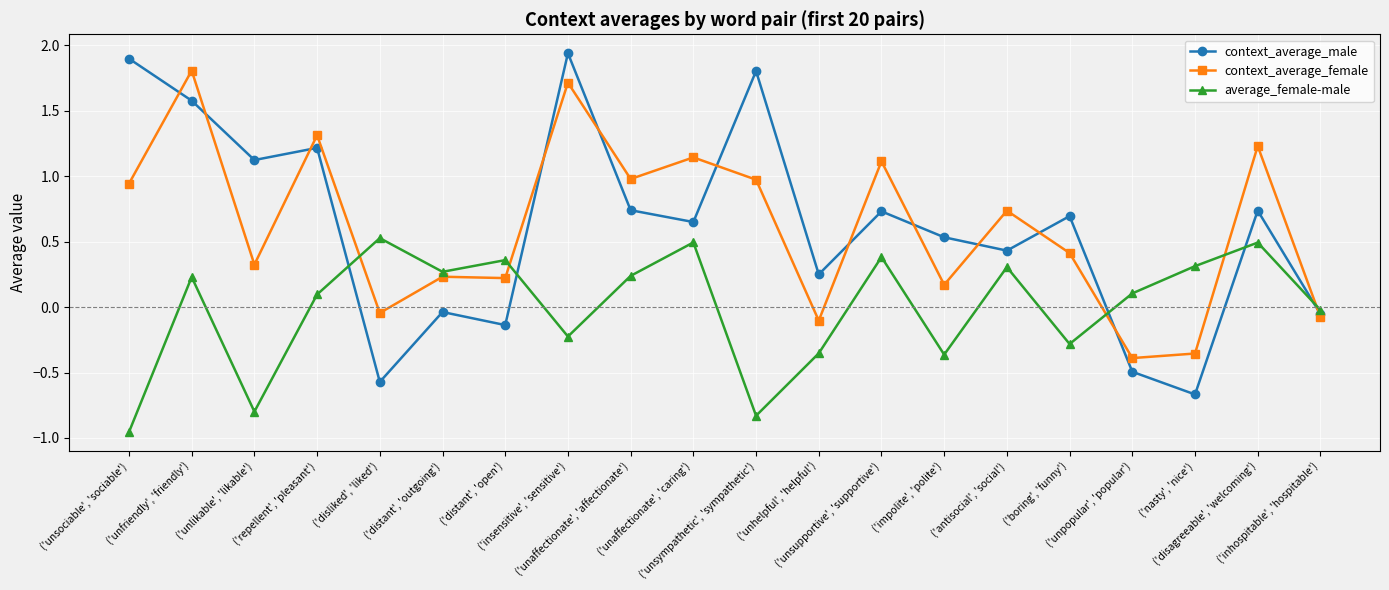

What is the label of the 5th point from the right?

('boring', 'funny')